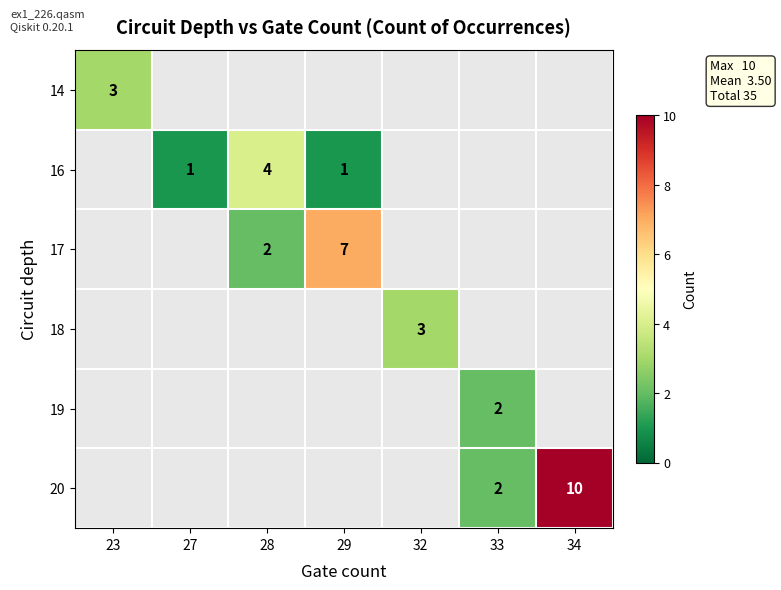

Is it true that 17 equals 7 at 29?

True